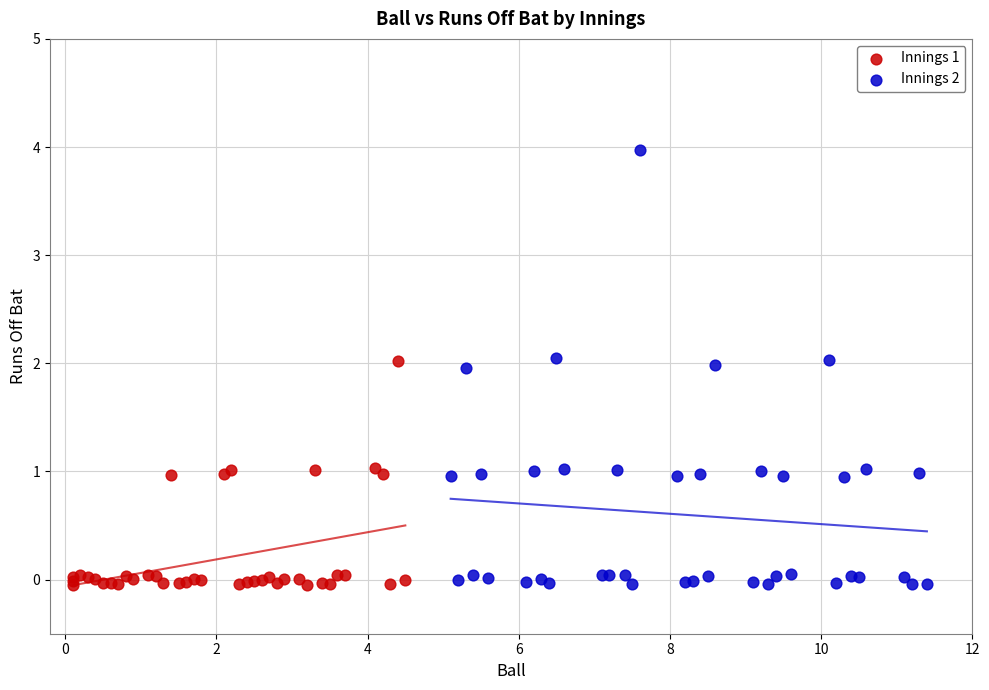

Which series has the largest Y range (max minus min)?

Innings 2